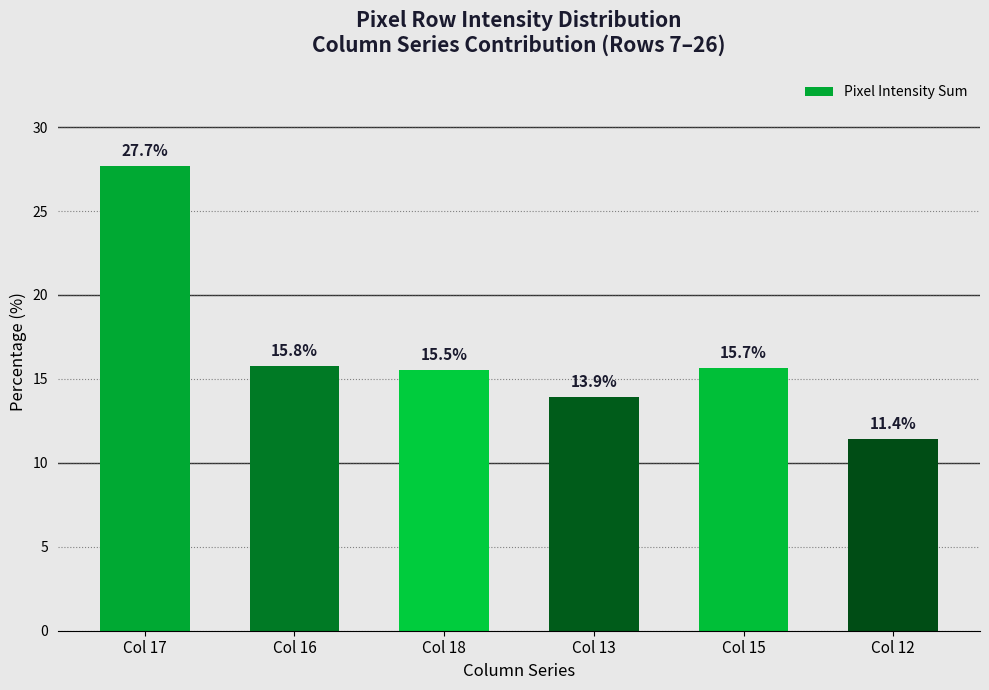

Approximately how many times larger is the value at Col 17 compared to Col 13?

2.0